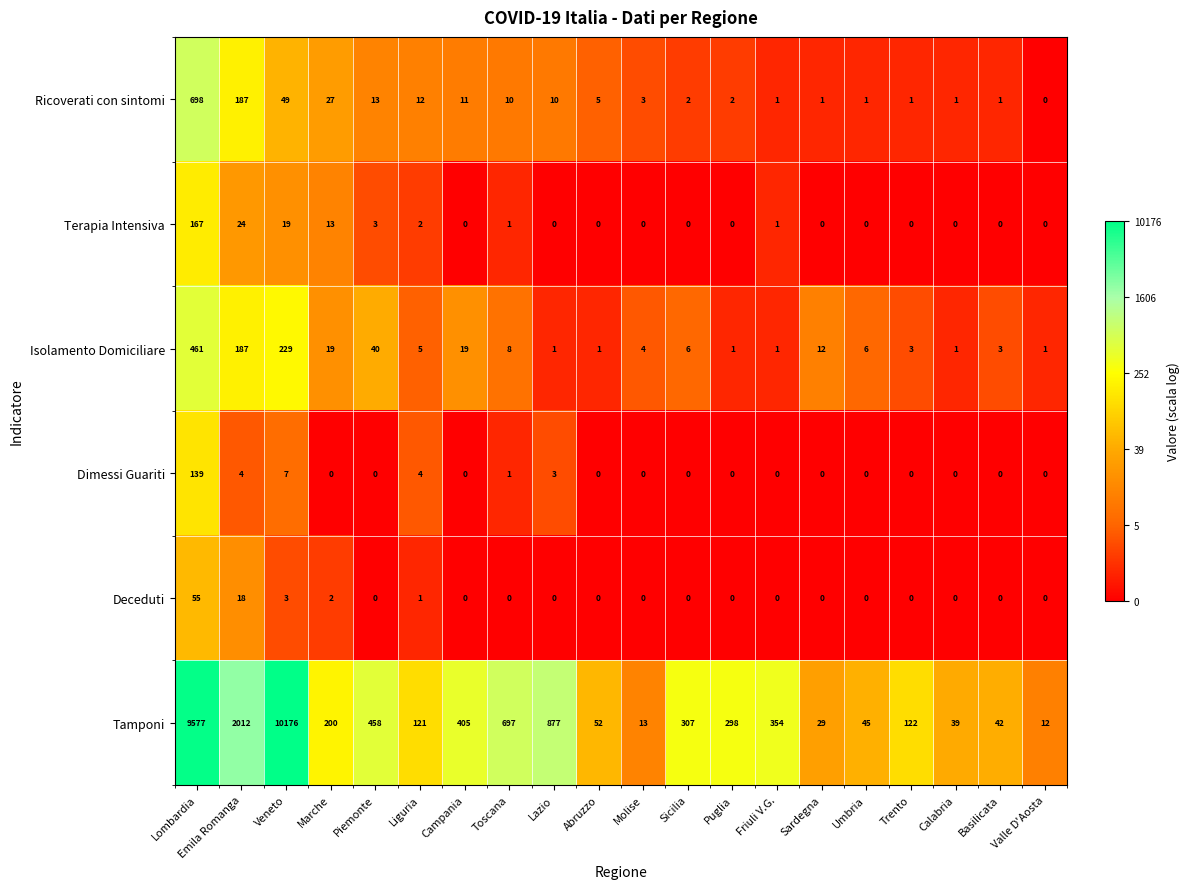

List the series in order of their peak value, highest first.

Tamponi, Ricoverati con sintomi, Isolamento Domiciliare, Terapia Intensiva, Dimessi Guariti, Deceduti